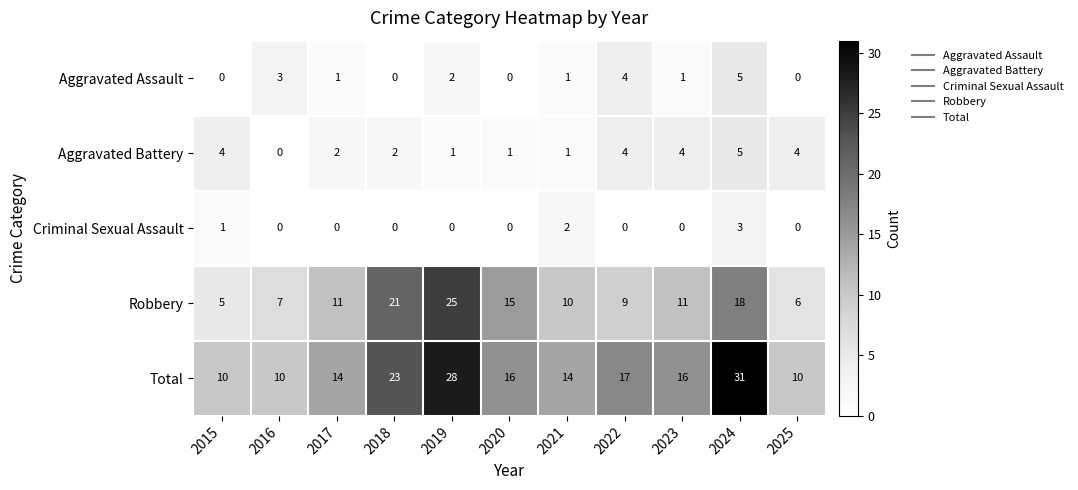

What is the difference between the maximum and minimum values in the Total series?

21